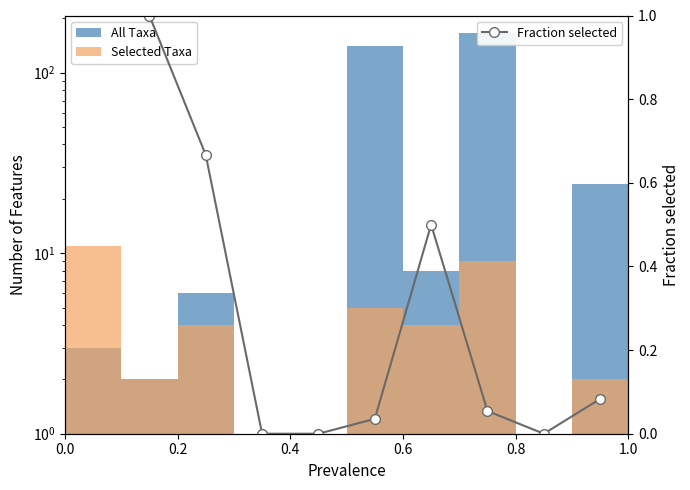

Reading left to right, extract all data points from this chart.

All Taxa: 3.0	2.0	6.0	0.0	0.0	141.0	8.0	166.0	0.0	24.0
Selected Taxa: 11.0	2.0	4.0	0.0	0.0	5.0	4.0	9.0	0.0	2.0
Fraction selected: 3.7	1.0	0.7	0.0	0.0	0.0	0.5	0.1	0.0	0.1